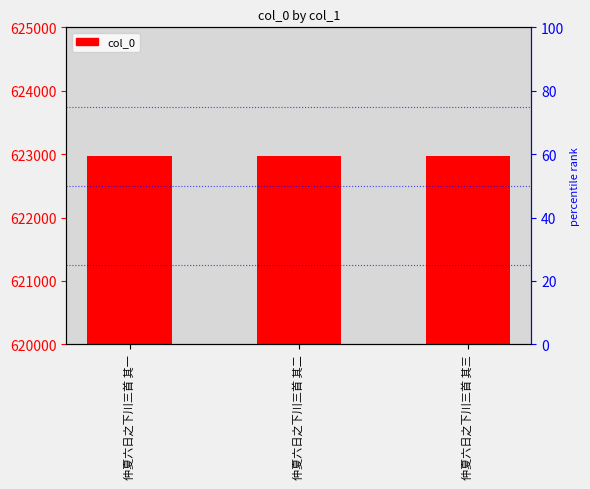

Reading left to right, transcribe all the data shown in this chart.

仲夏六日之下川三首 其一=622969	仲夏六日之下川三首 其二=622970	仲夏六日之下川三首 其三=622971